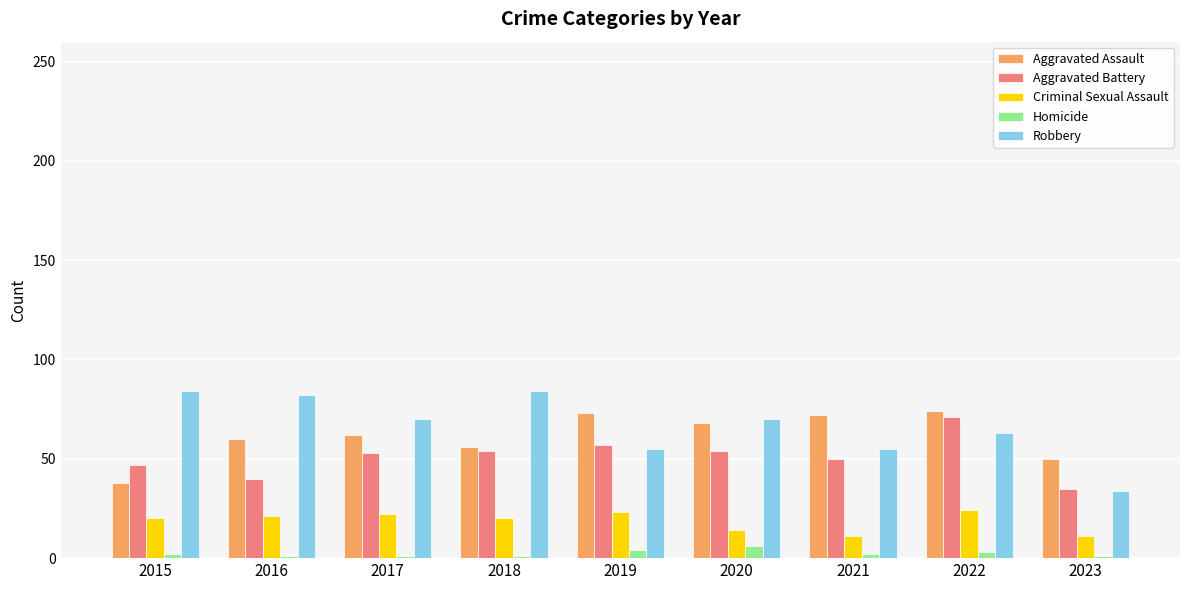

What is the sum of all Robbery values?

597